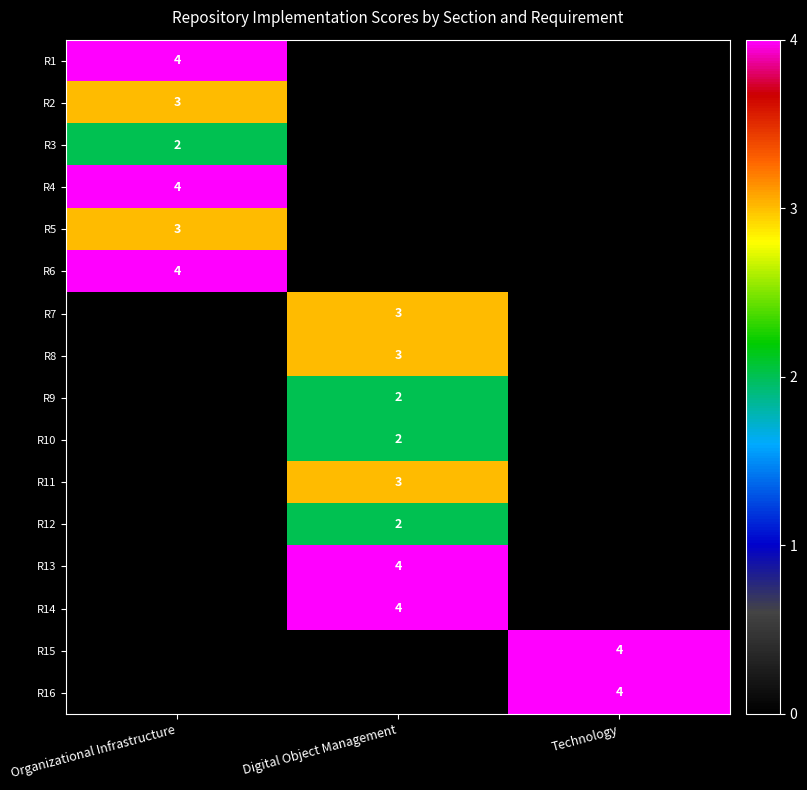

Count the number of data series in this chart.

16